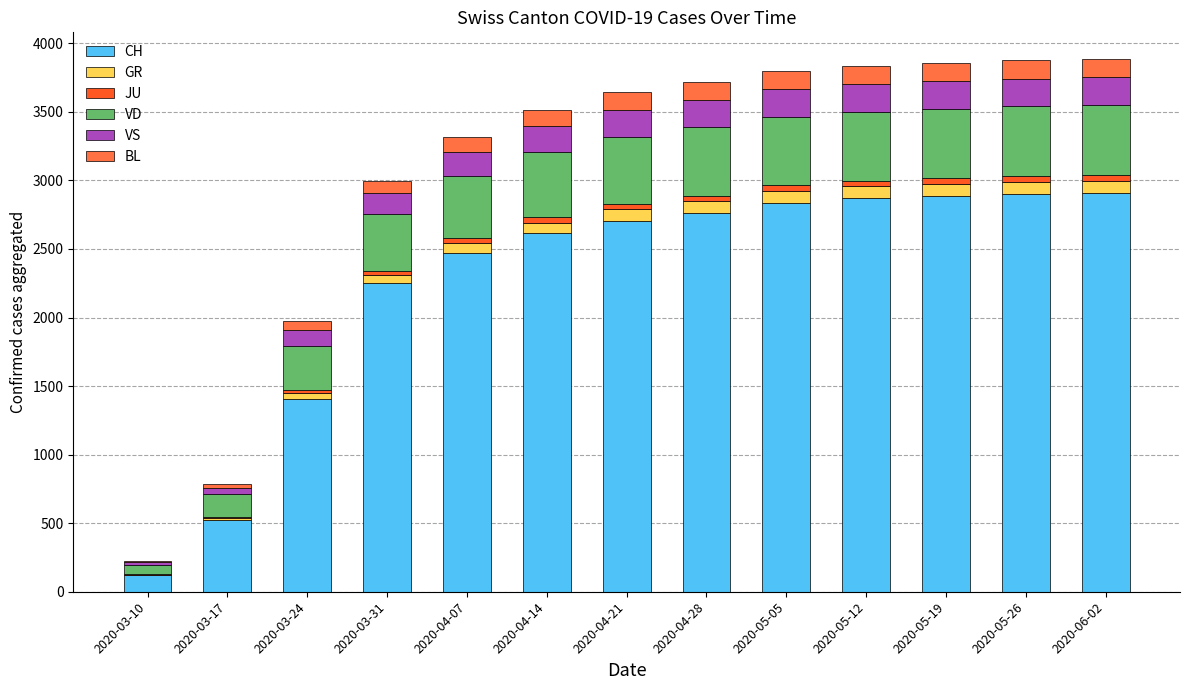

Read the JU value at 2020-05-19, to the nearest 5.

40